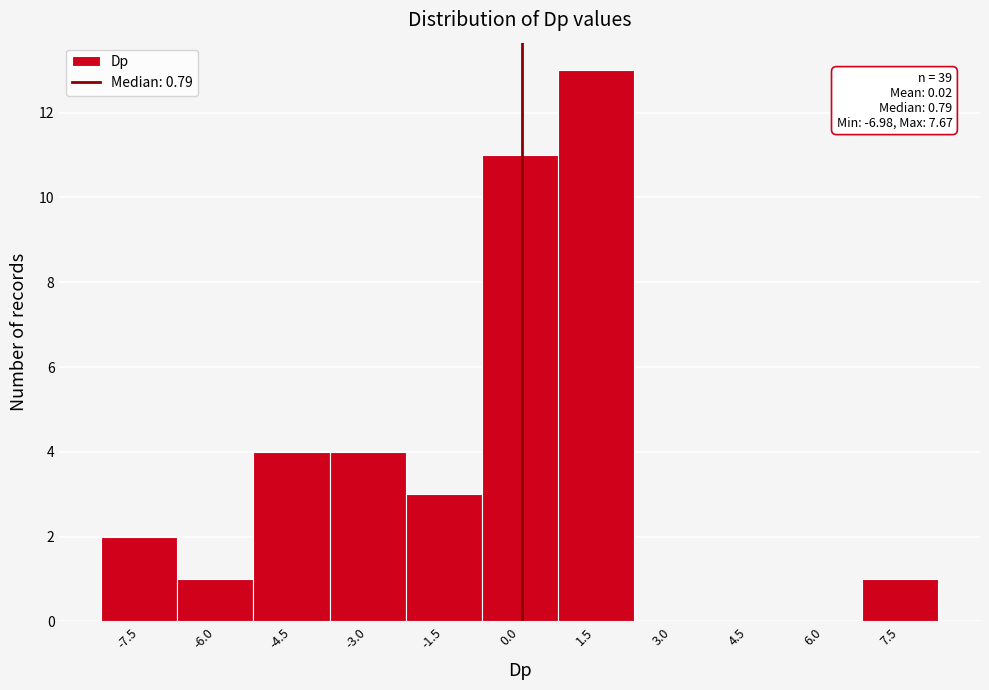

Reading right to left, transcribe all the data shown in this chart.

7.5=1	6.0=0	4.5=0	3.0=0	1.5=13	0.0=11	-1.5=3	-3.0=4	-4.5=4	-6.0=1	-7.5=2